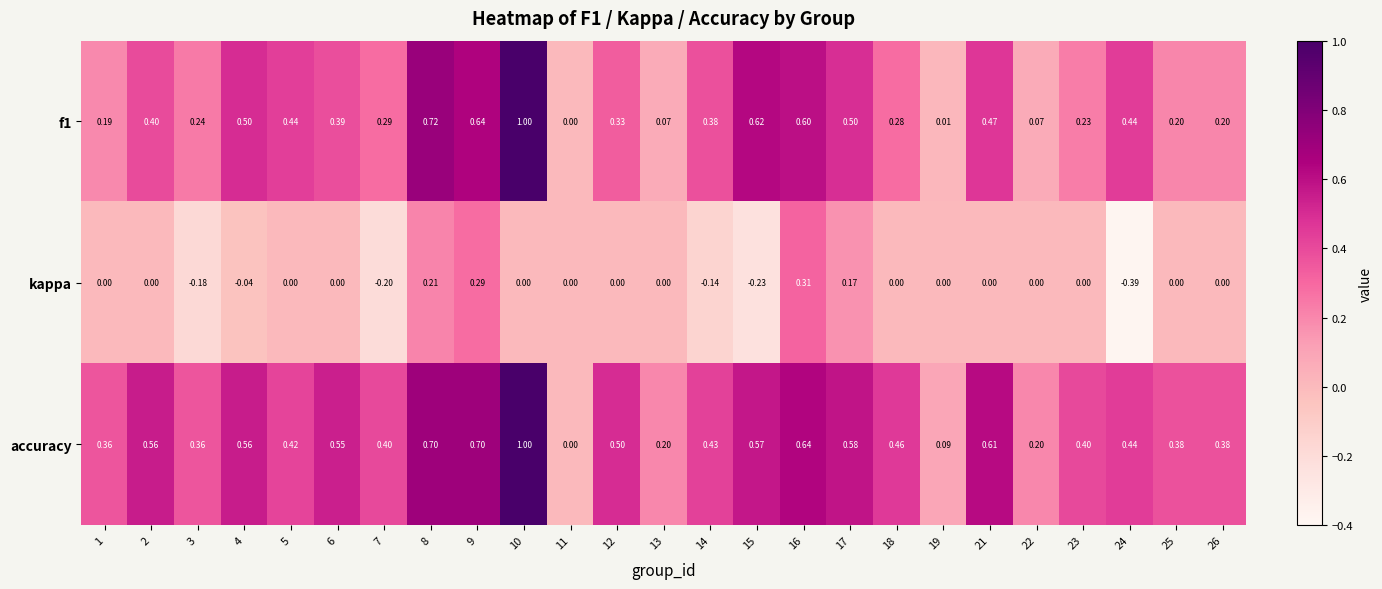

Is the value of kappa at 14 greater than the value of f1 at 23?

No